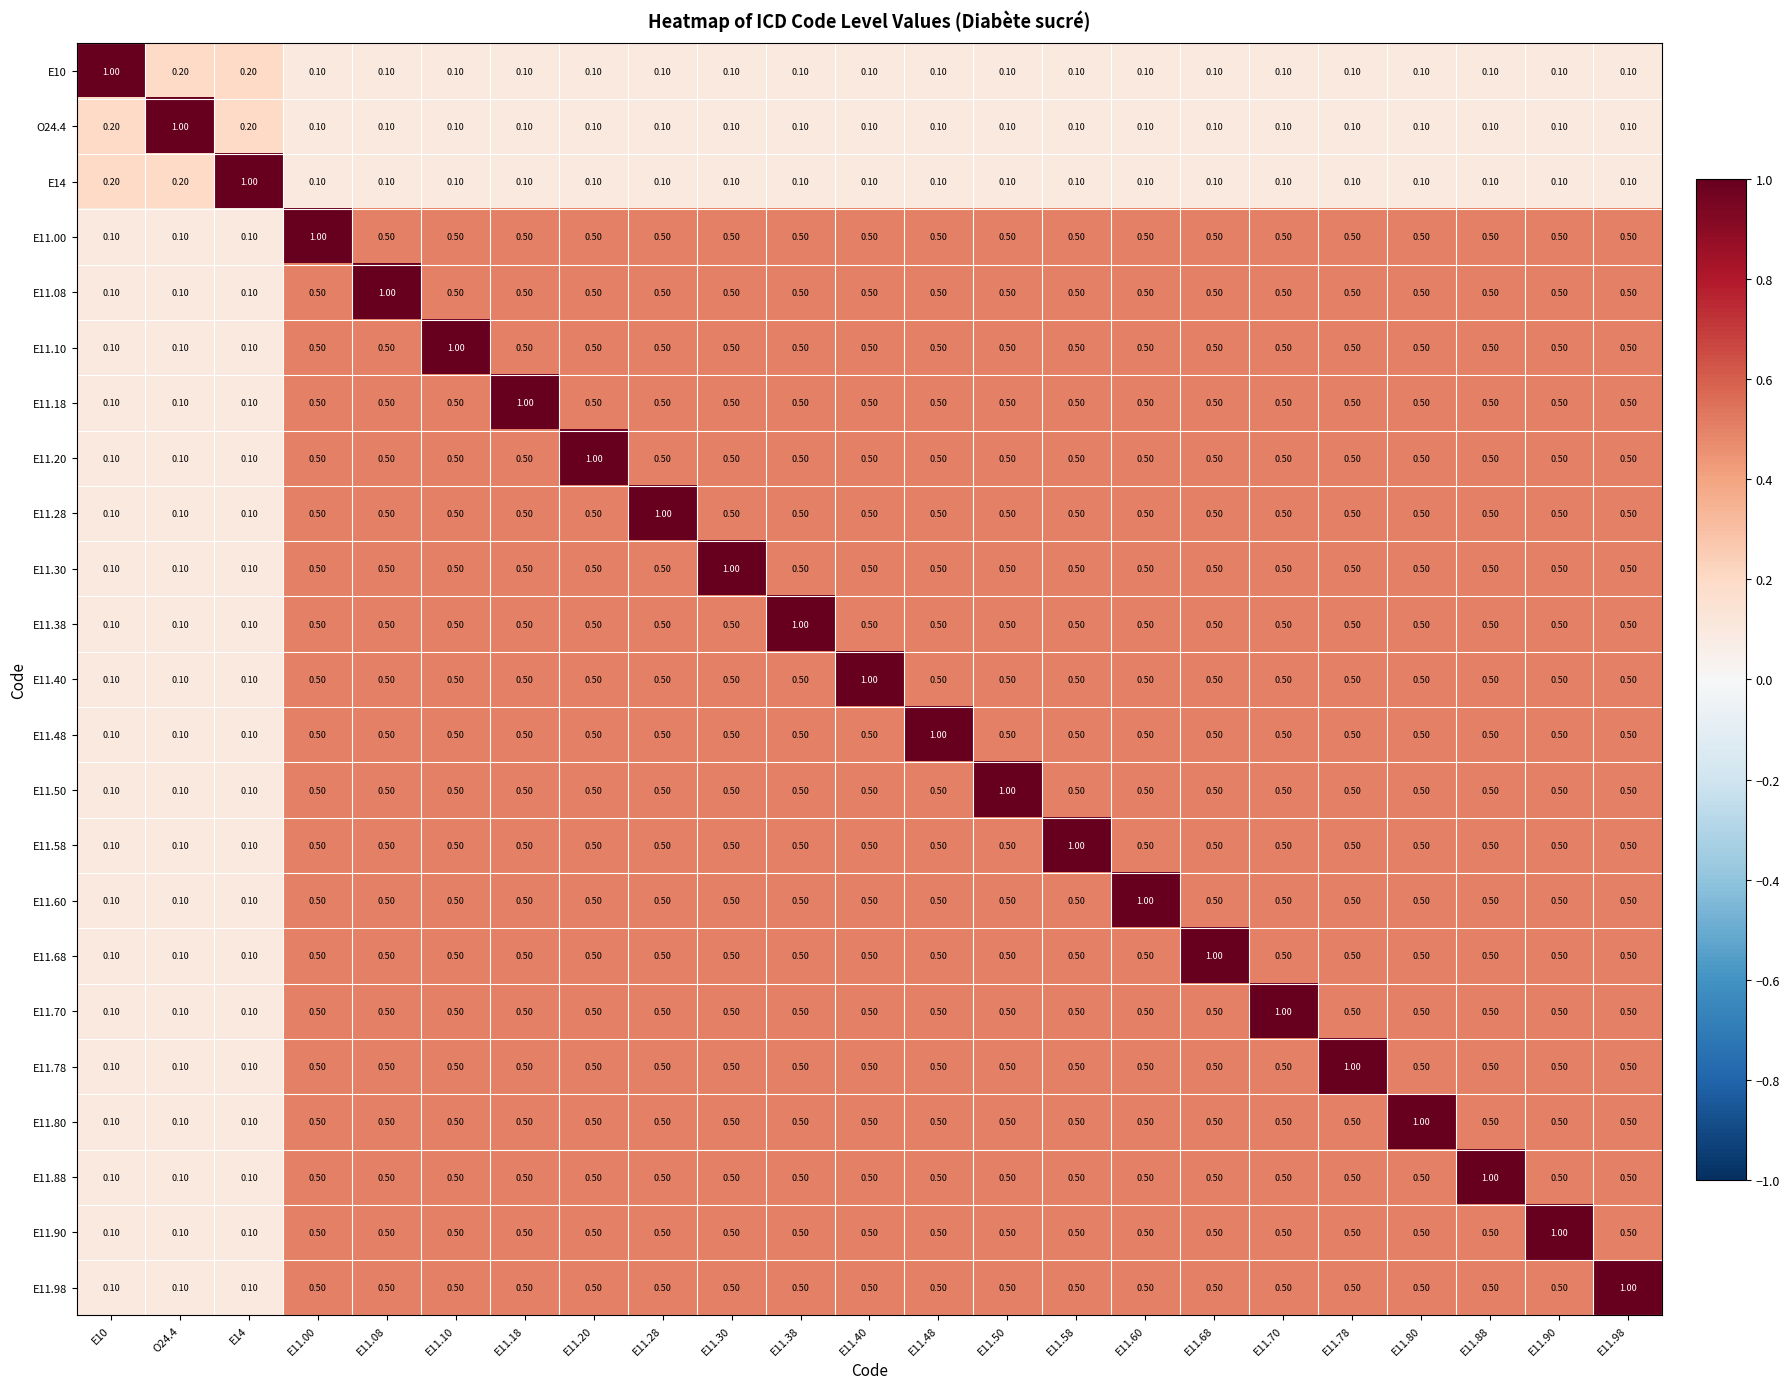

Is the value of O24.4 at E11.08 greater than the value of E11.40 at E11.60?

No